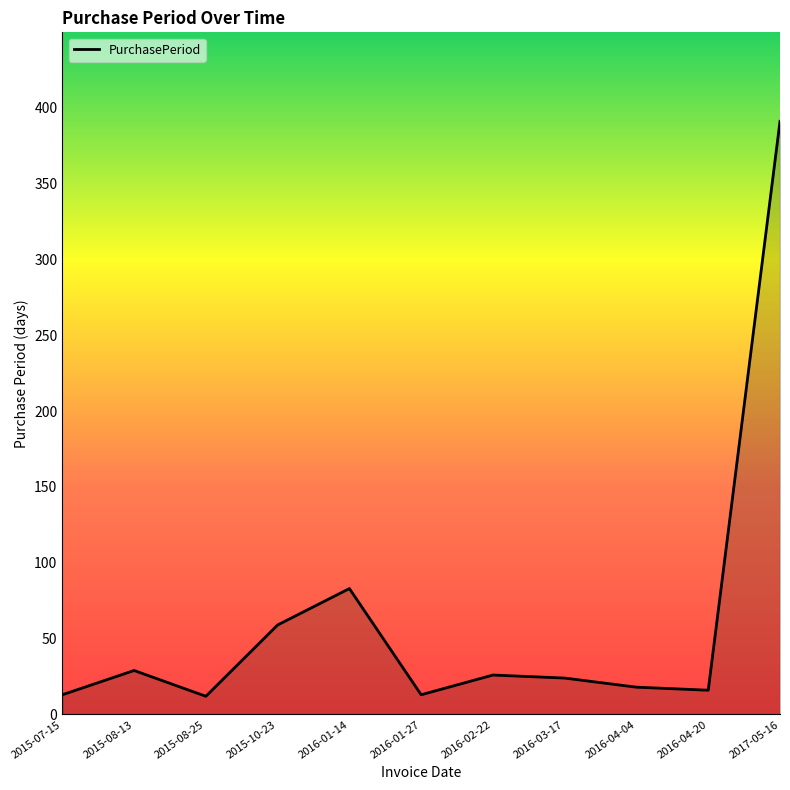

Which label corresponds to the largest value in the chart?

2017-05-16